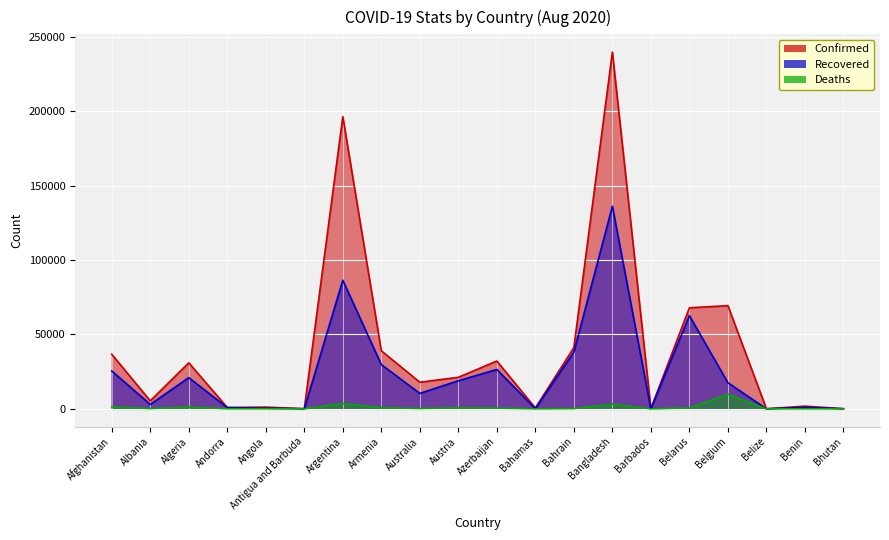

Which series has the largest range (max minus min)?

Confirmed